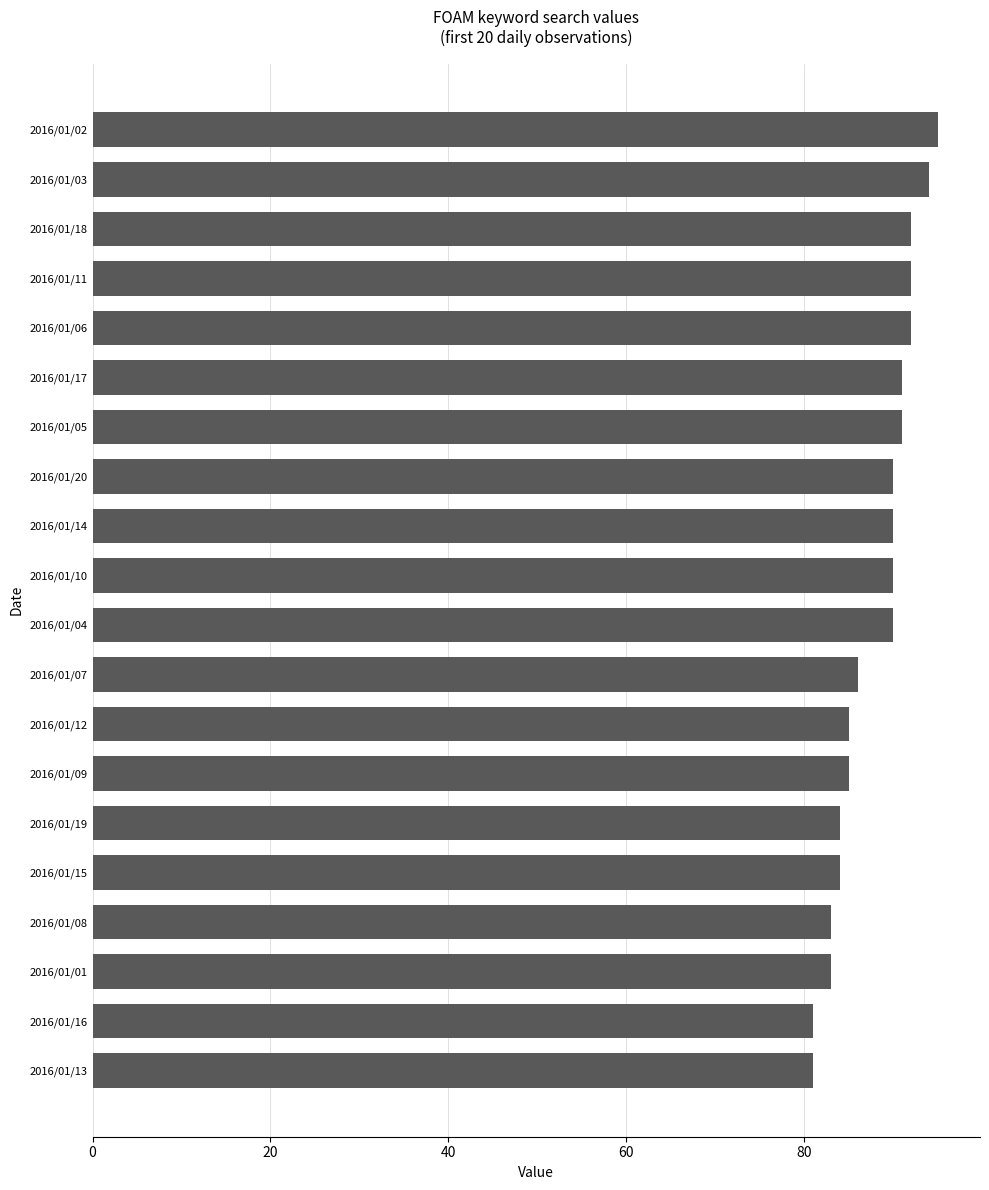

What is the difference between the values at 2016/01/15 and 2016/01/16?

3